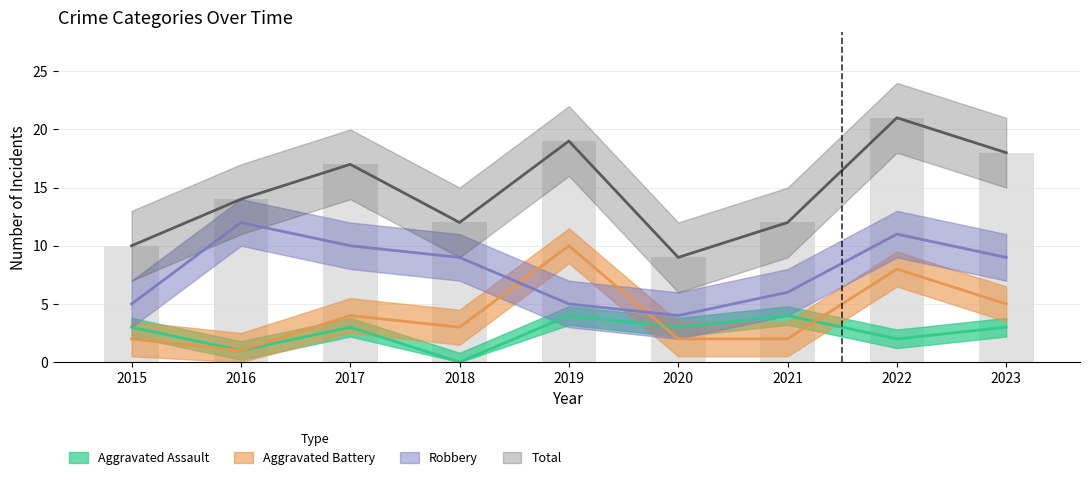

What is the difference between the maximum and second lowest values in the Aggravated Battery series?

8